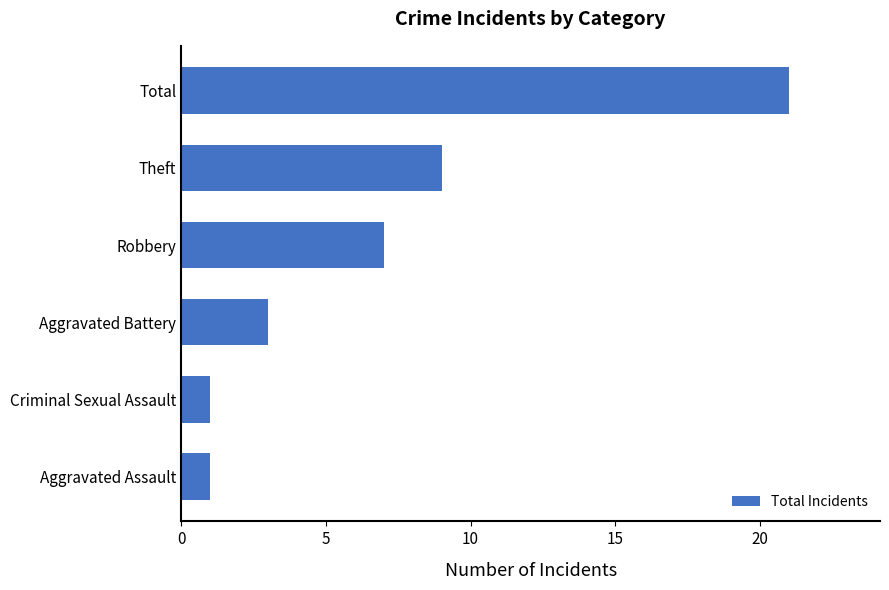

Which label corresponds to the largest value in the chart?

Total